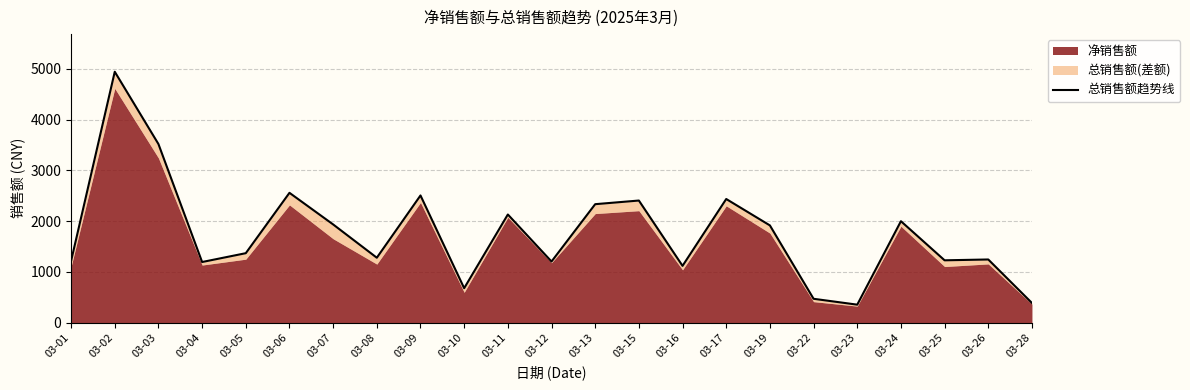

Is it true that the value at 03-24 is 635.7?

False